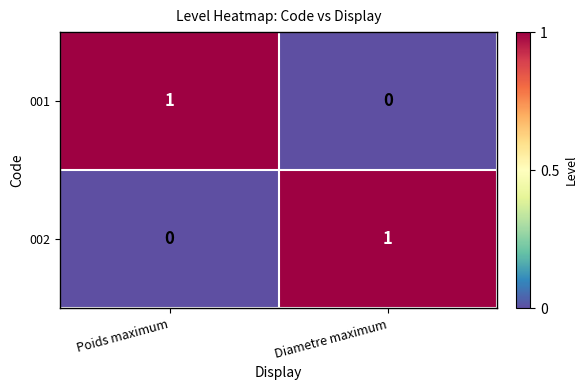

Reading left to right, transcribe all the data shown in this chart.

001: Poids maximum=1	Diametre maximum=0
002: Poids maximum=0	Diametre maximum=1